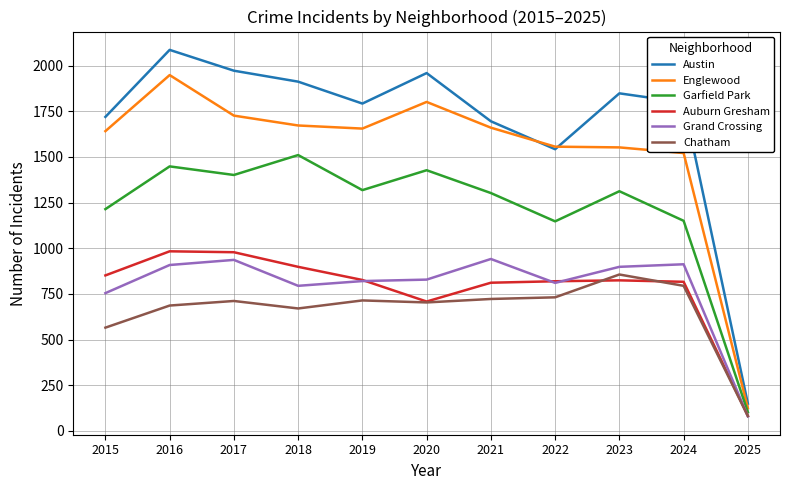

Rank the series by their maximum value, from highest to lowest.

Austin, Englewood, Garfield Park, Auburn Gresham, Grand Crossing, Chatham